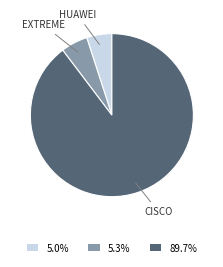

What is the largest slice in the pie chart?

CISCO